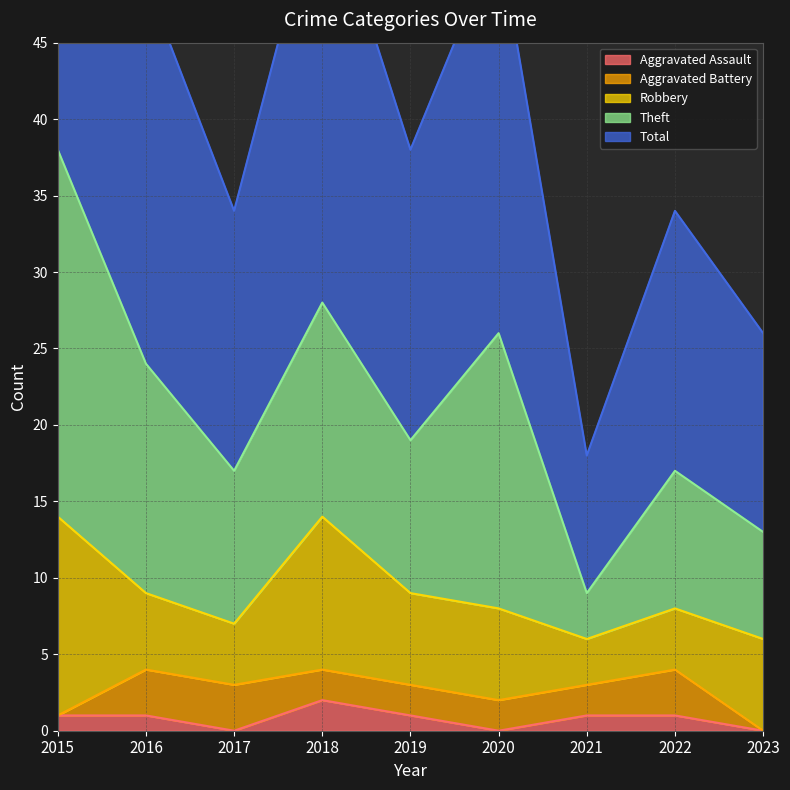

Count the number of data series in this chart.

5